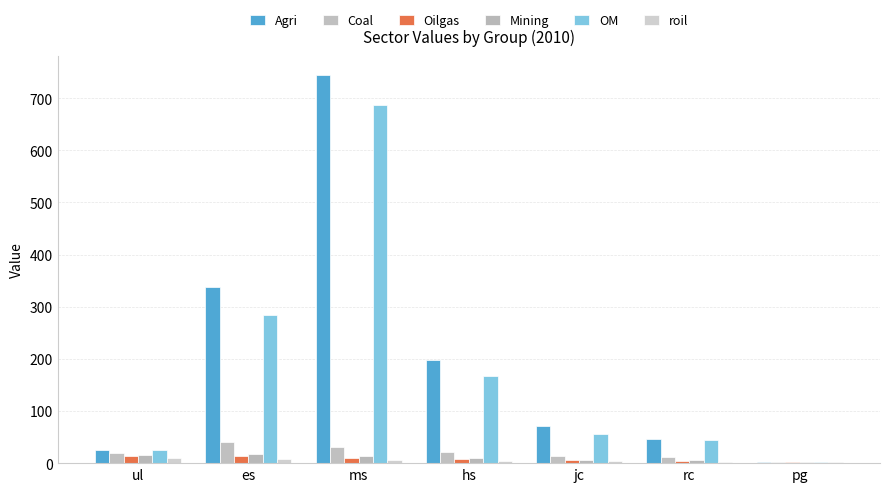

At how many categories does at least one series exceed 644?

1